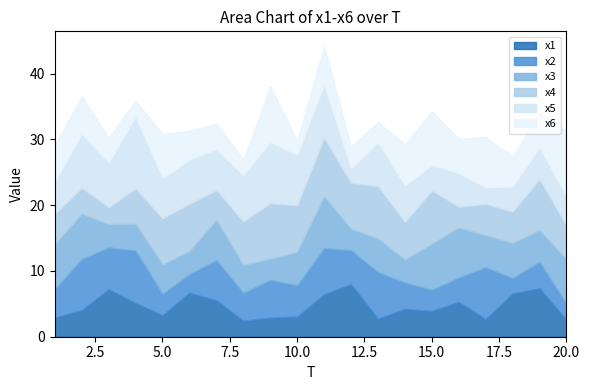

What is the spread (max minus min) of values at 11?

3.0